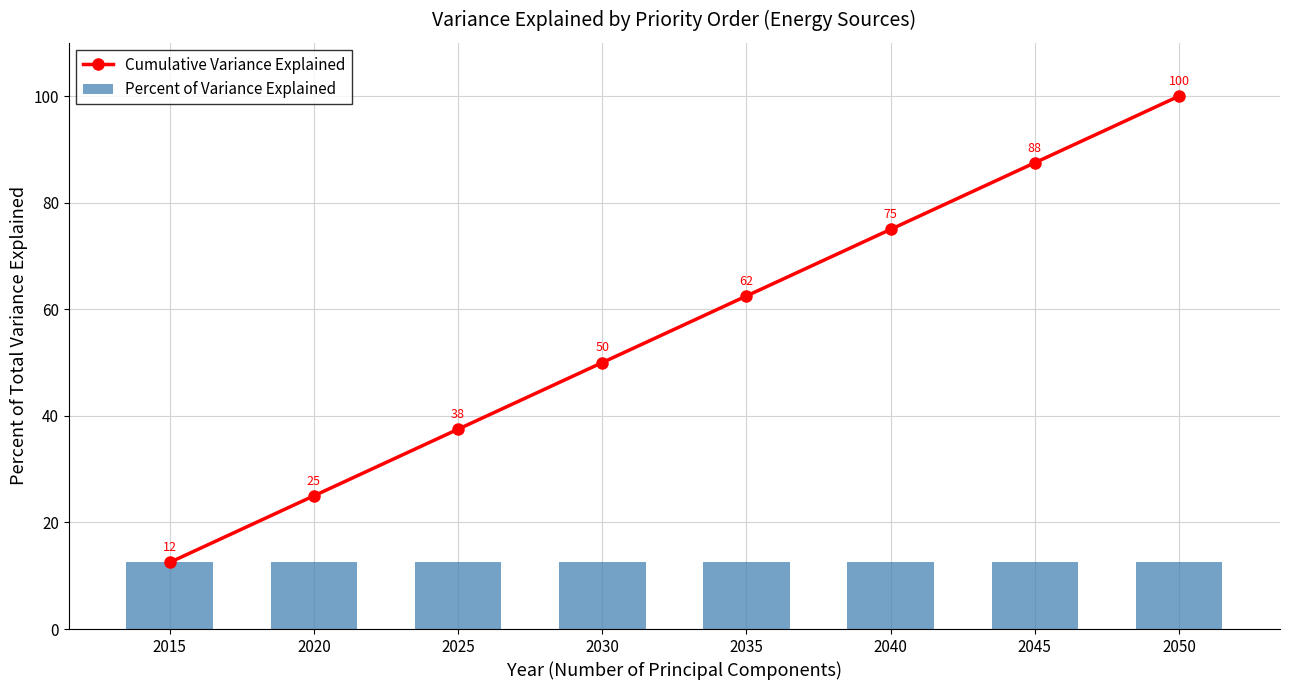

What are all the series names shown in the legend?

Cumulative Variance Explained, Percent of Variance Explained